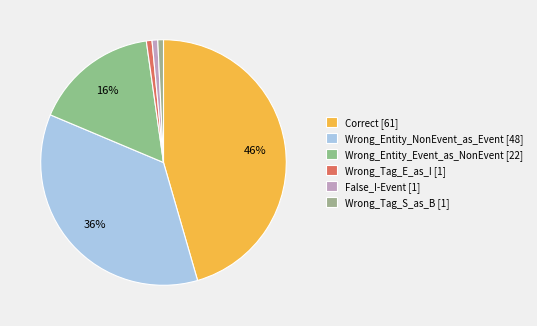

What is the smallest slice in the pie chart?

Wrong_Tag_E_as_I